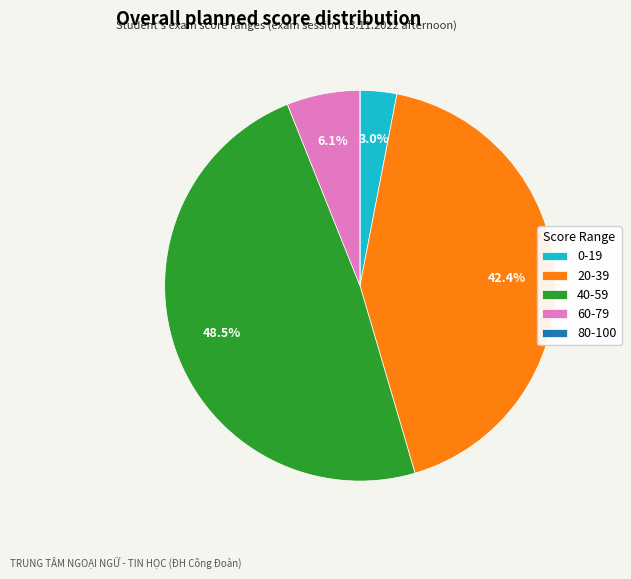

How much of the chart is everything except 0-19?

97.0%